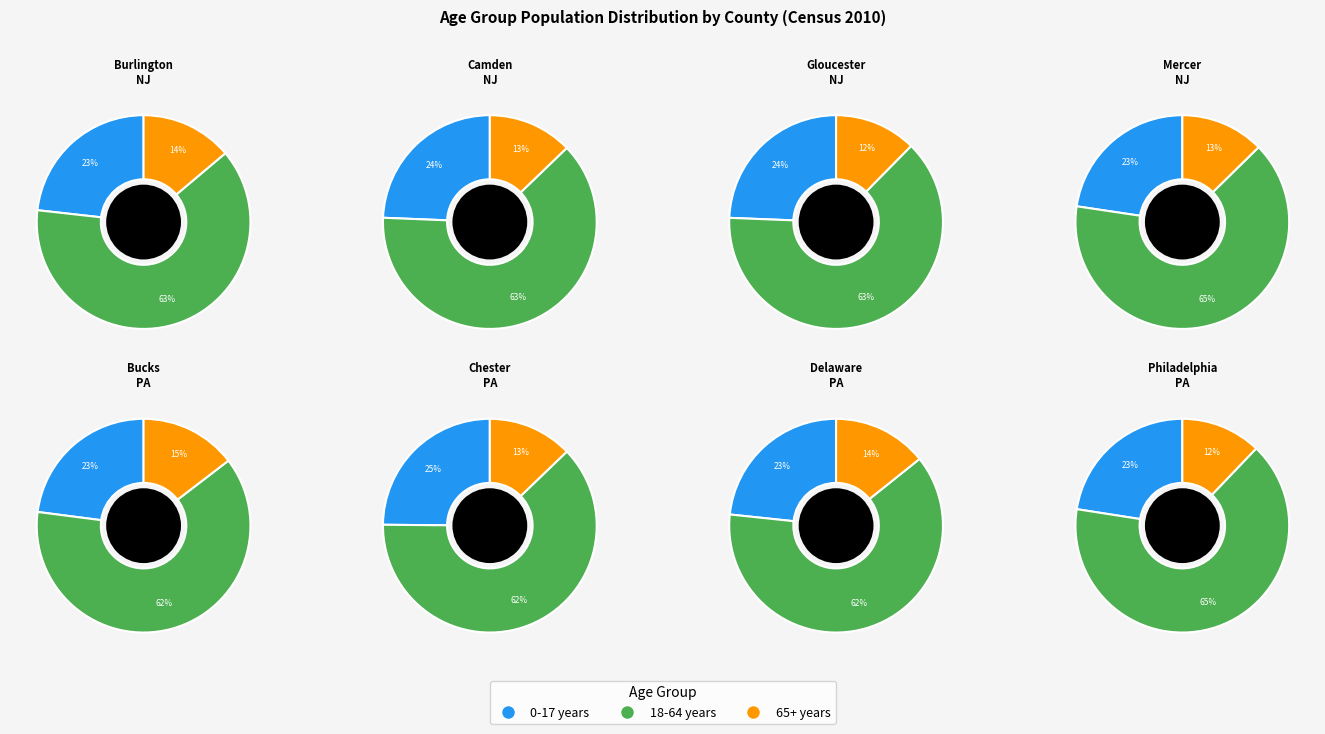

To the nearest percent, what is the difference between the Bucks PA and Camden NJ slice percentages?

1%